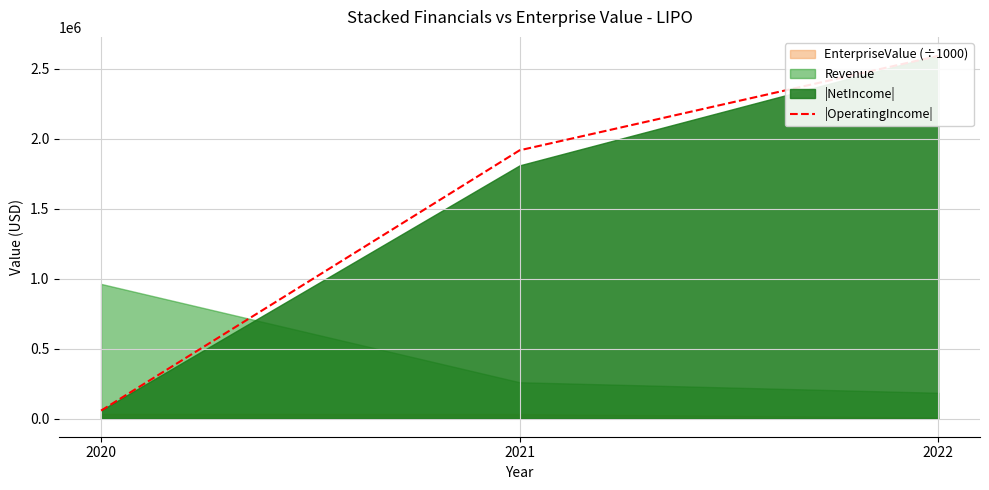

What is the approximate value at 2020, to the nearest 100?

56900